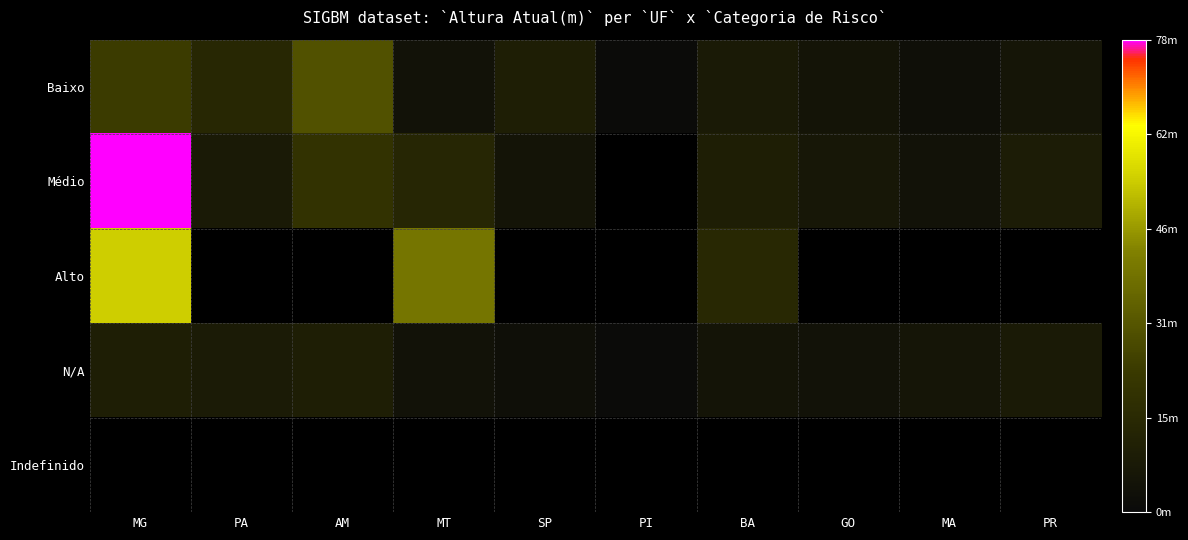

Which series has the largest total across all categories?

Baixo